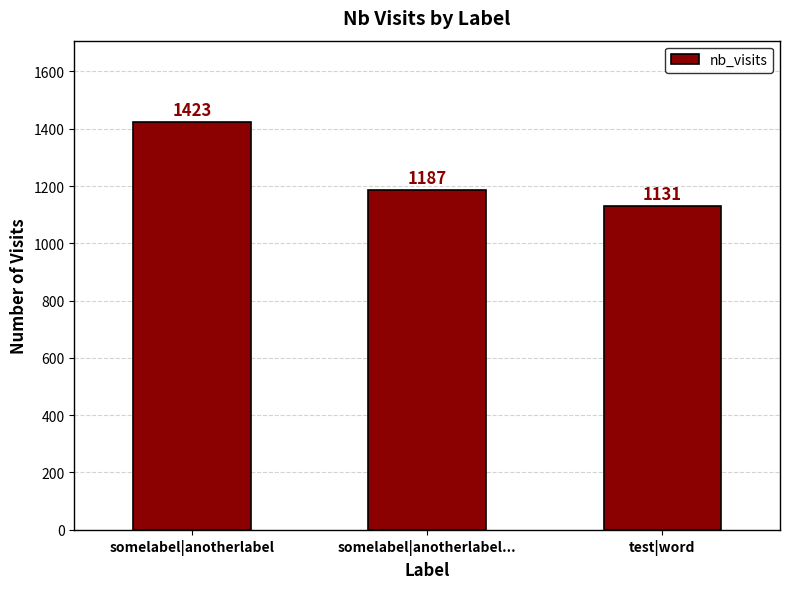

List the labels in order of value, smallest first.

test|word, somelabel|anotherlabel..., somelabel|anotherlabel